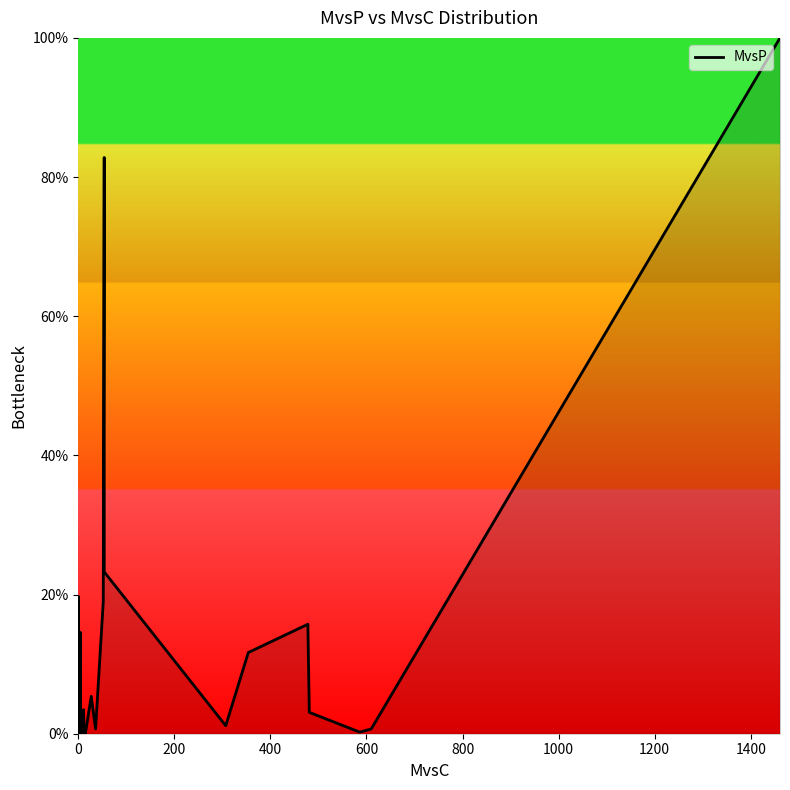

How many interior local peaks (higher than both neighbors) does the data have?

10